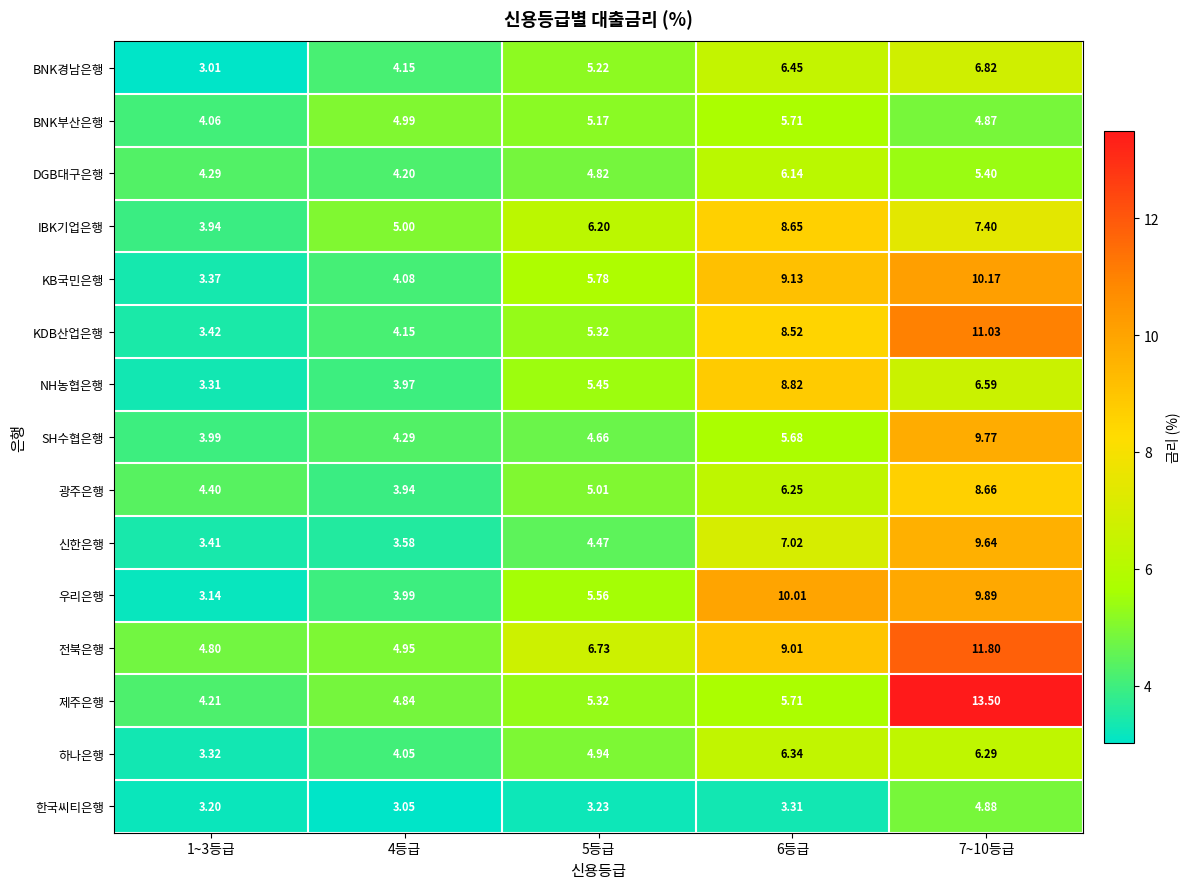

List the series in order of their peak value, lowest first.

한국씨티은행, BNK부산은행, DGB대구은행, 하나은행, BNK경남은행, IBK기업은행, 광주은행, NH농협은행, 신한은행, SH수협은행, 우리은행, KB국민은행, KDB산업은행, 전북은행, 제주은행